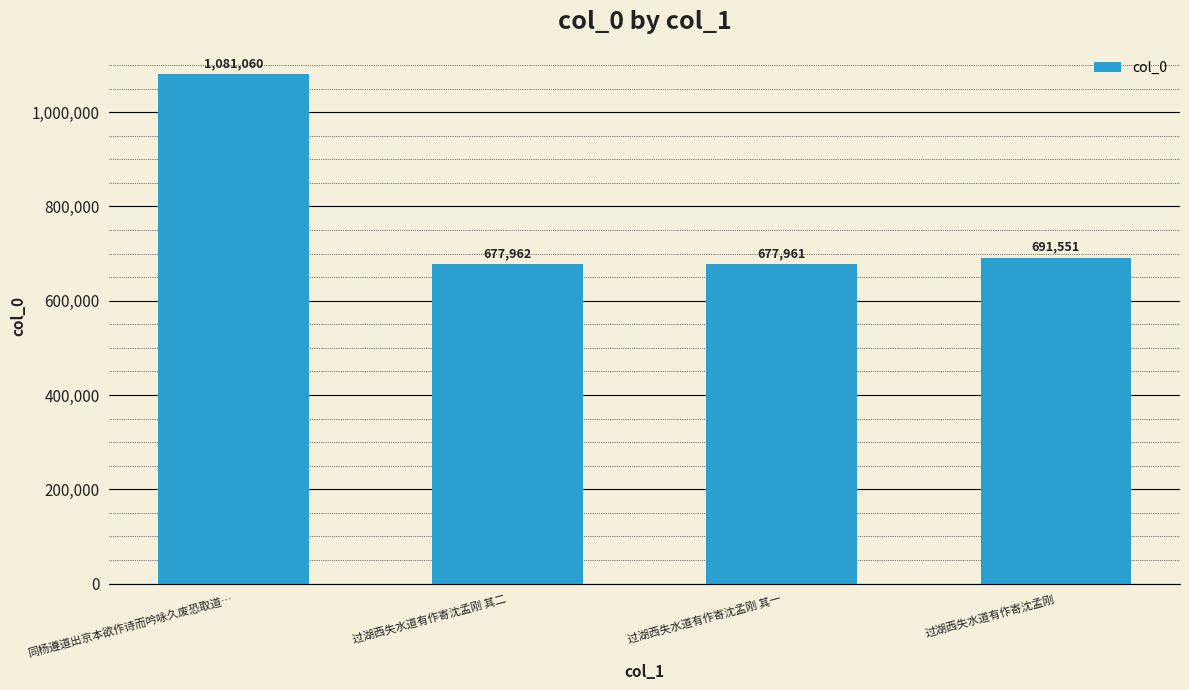

What is the change in value from 过湖西失水道有作寄沈孟刚 其一 to 过湖西失水道有作寄沈孟刚?

+13590